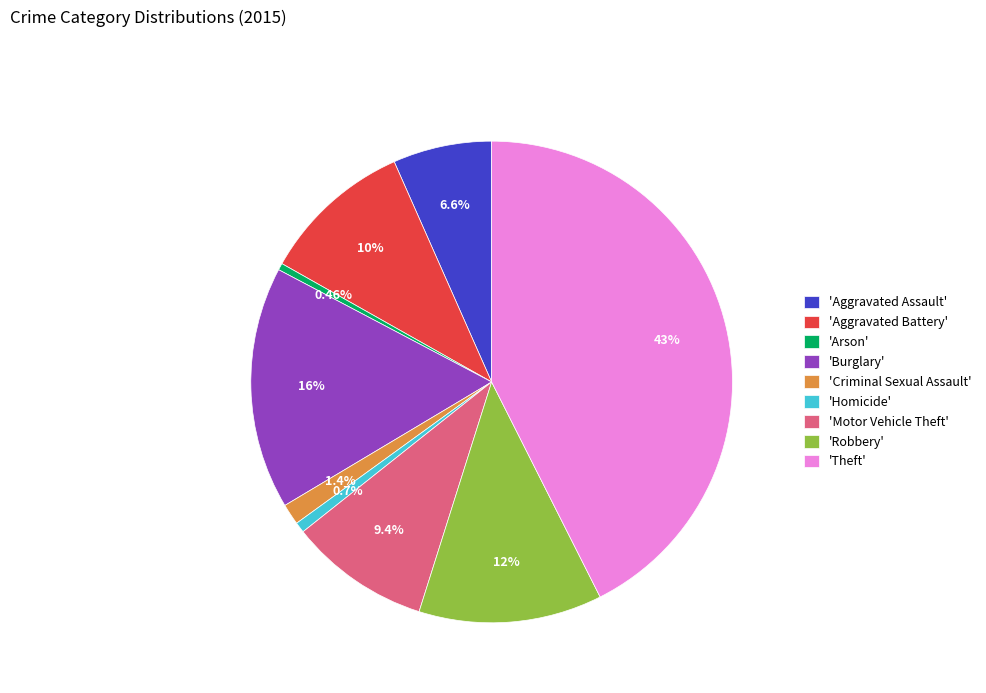

Does any single category account for the majority?

No